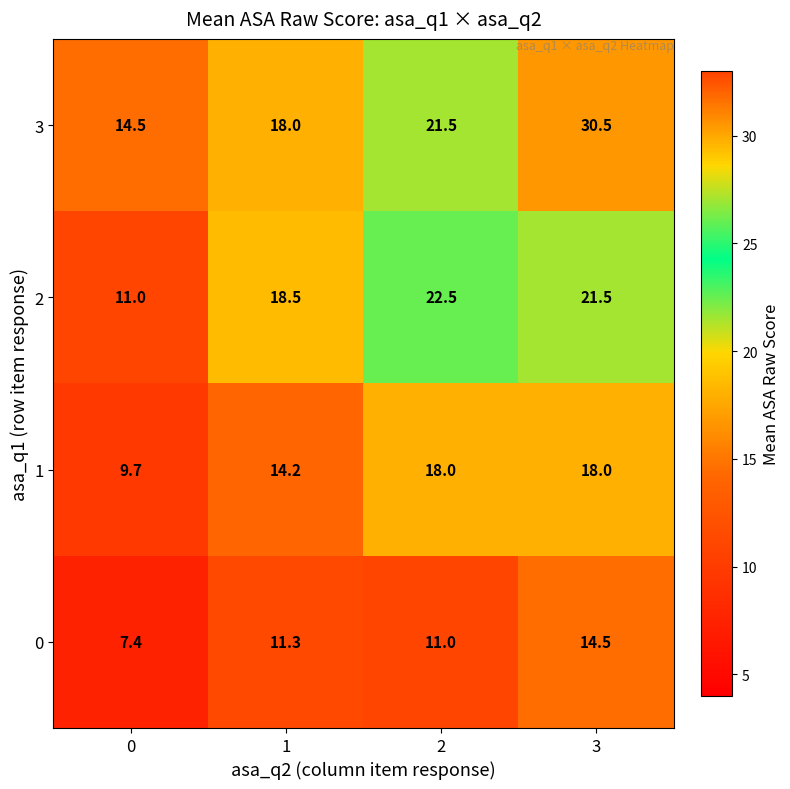

Rank the series at 2 from highest to lowest value.

2, 3, 1, 0